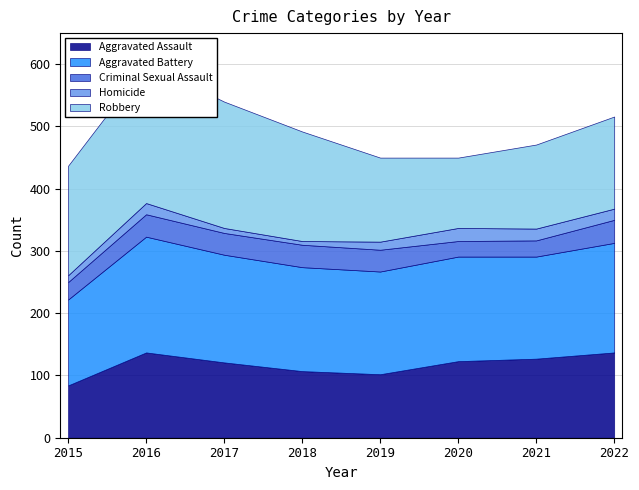

In Aggravated Assault, how many points are higher than both neighbors (excluding endpoints)?

1